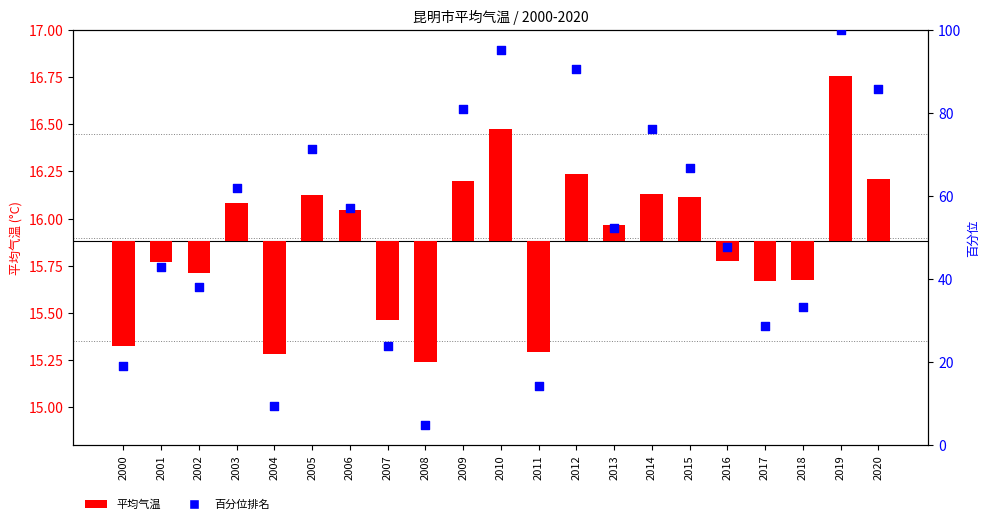

At which category is the sum across all series the highest?

2019